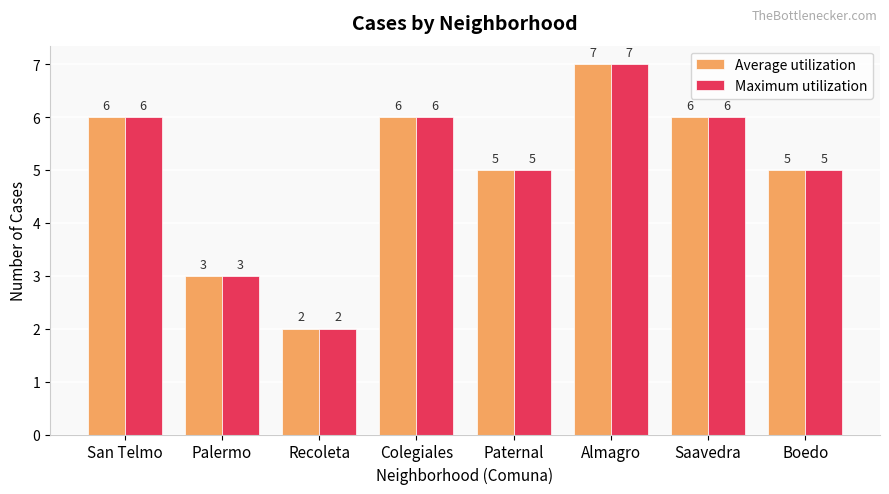

What is the average value of the Maximum utilization series?

5